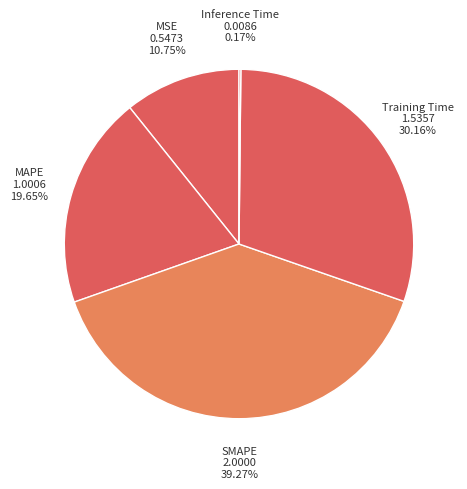

How many slices are in this pie chart?

5